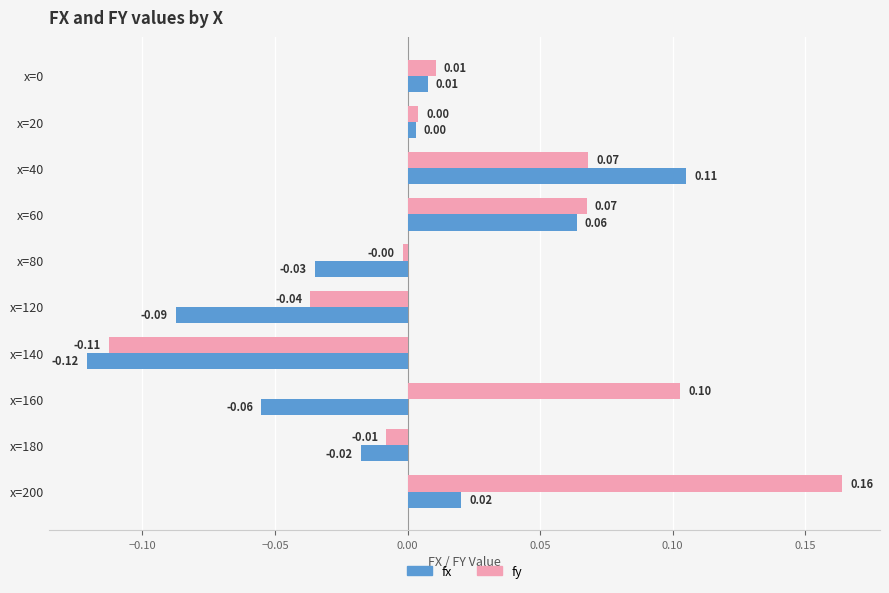

How many data points in fy are above 0?

6